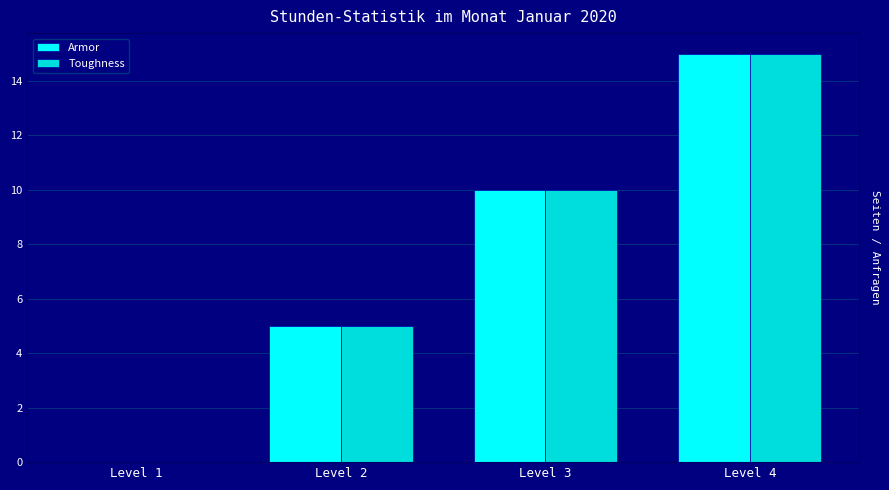

At which label does Toughness reach its peak?

Level 4